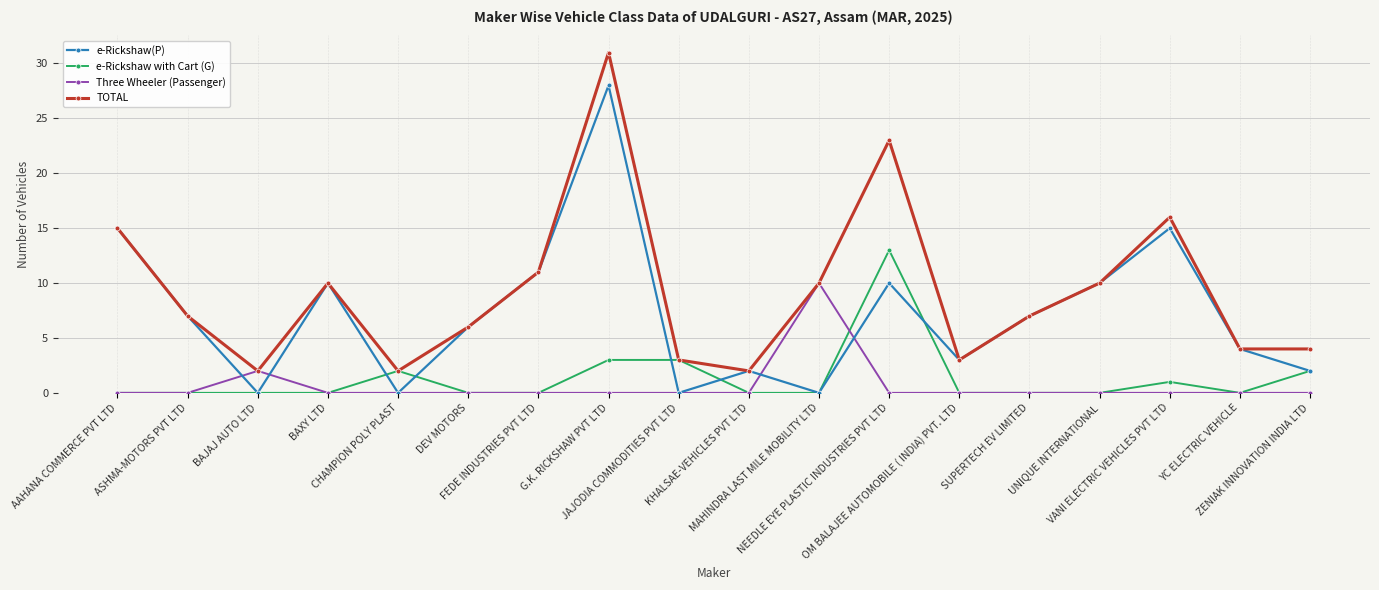

The e-Rickshaw(P) series shows 3 at ZENIAK INNOVATION INDIA LTD. True or false?

False